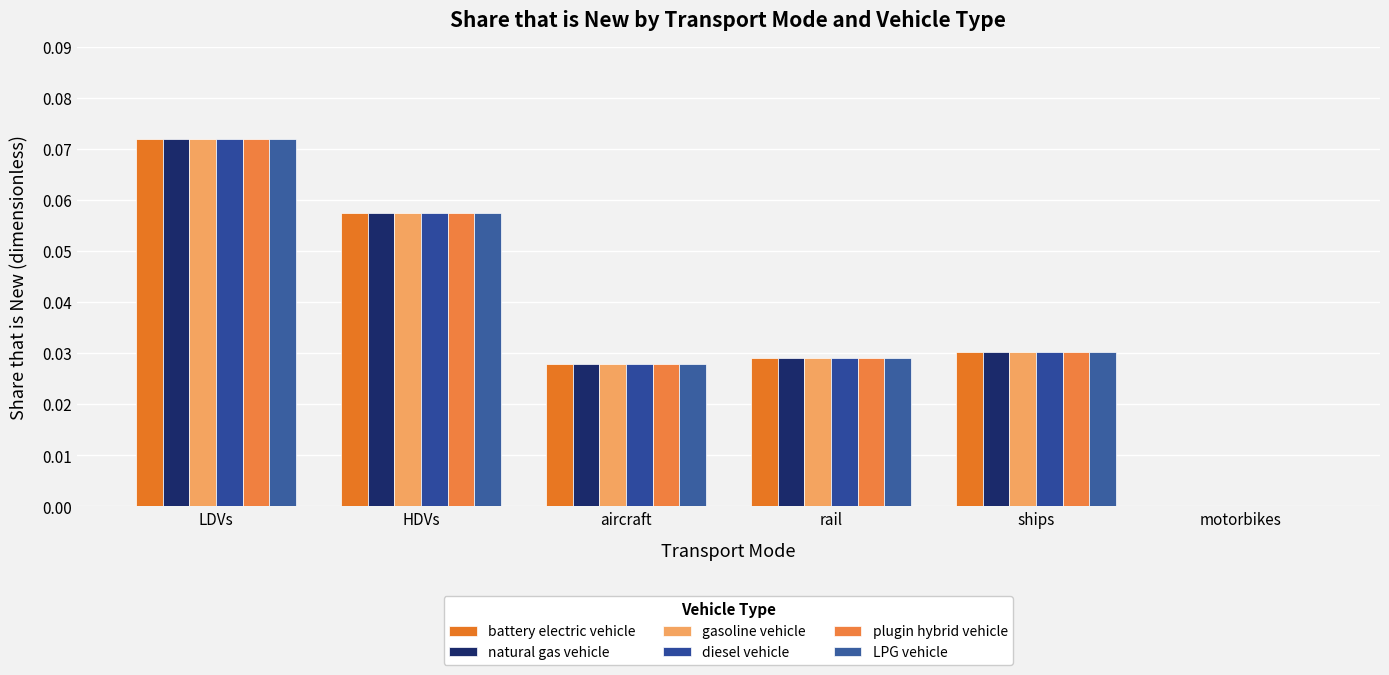

How many data points does each series have?

6